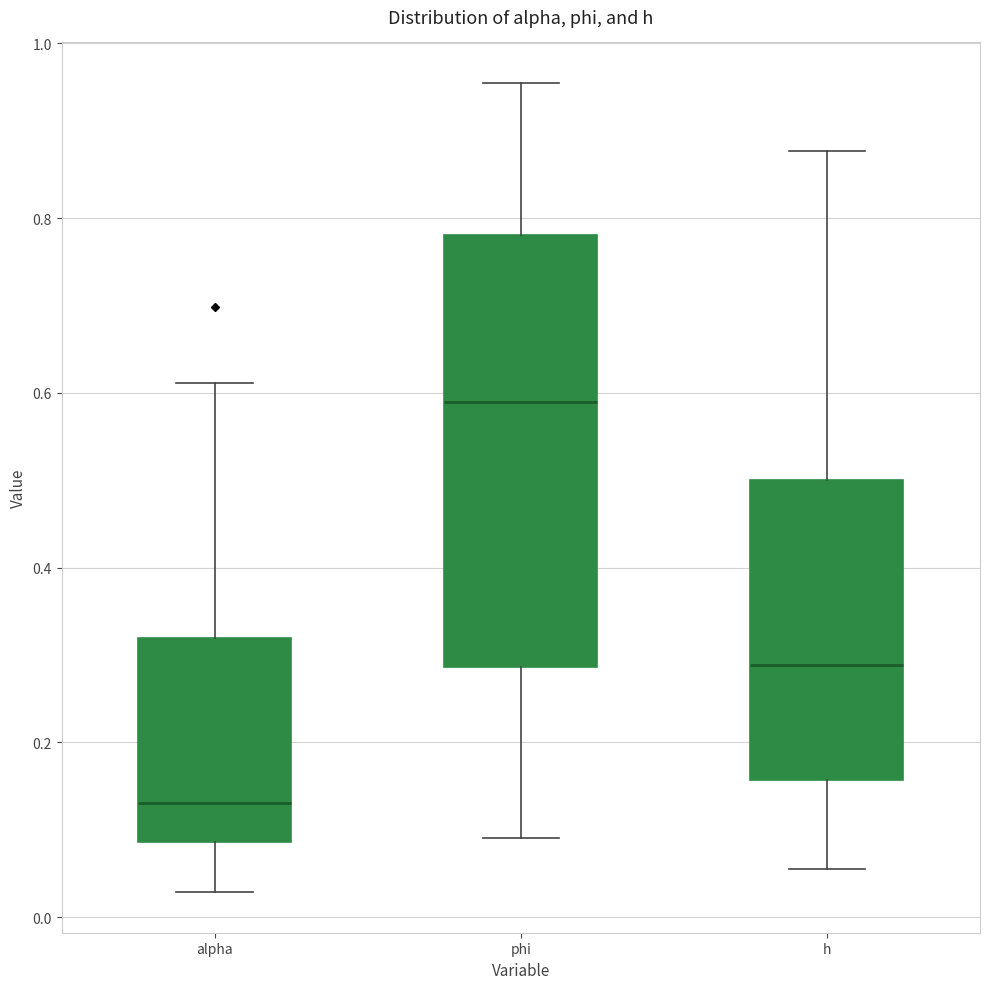

Reading left to right, transcribe this box plot: for each box, give where its median line is, the range the box spans, and where its two whiskers end, as read against the y-axis. The values are not printed on the chart, so give them approximately, as read against the axis.

alpha: median 0.14, box 0.08 to 0.32, whiskers 0.02 to 0.62
phi: median 0.58, box 0.28 to 0.78, whiskers 0.10 to 0.96
h: median 0.28, box 0.16 to 0.50, whiskers 0.06 to 0.88